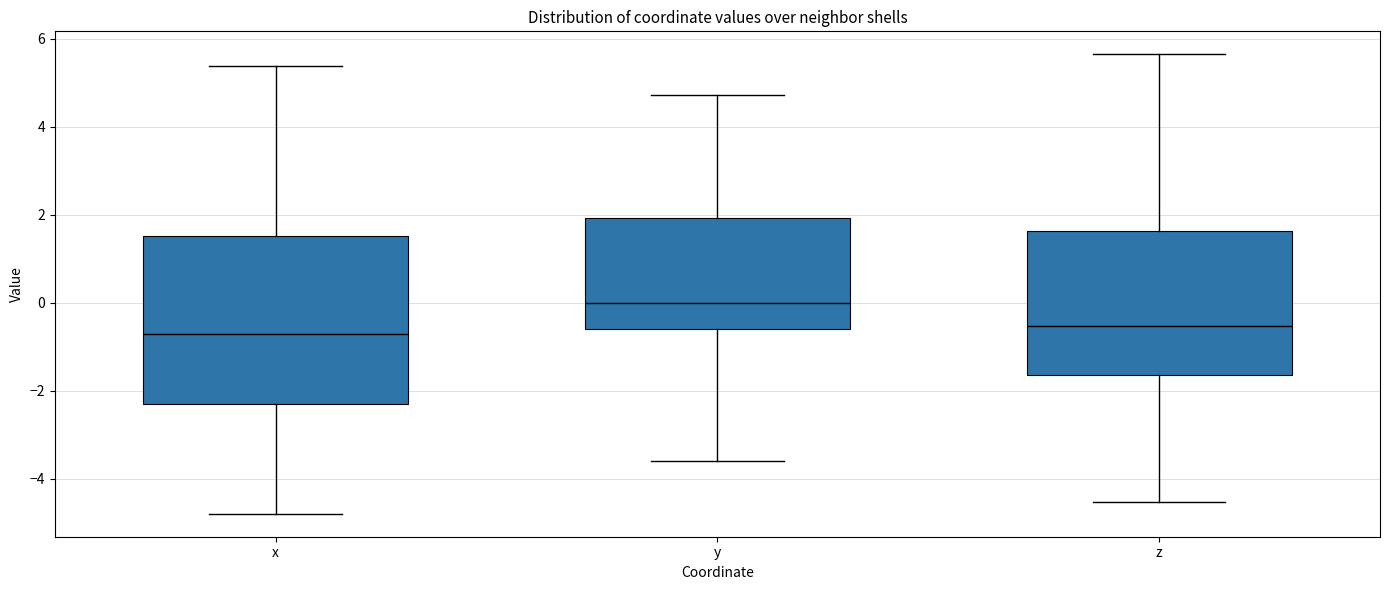

Which box is the tallest, from its lower edge to its upper edge?

x